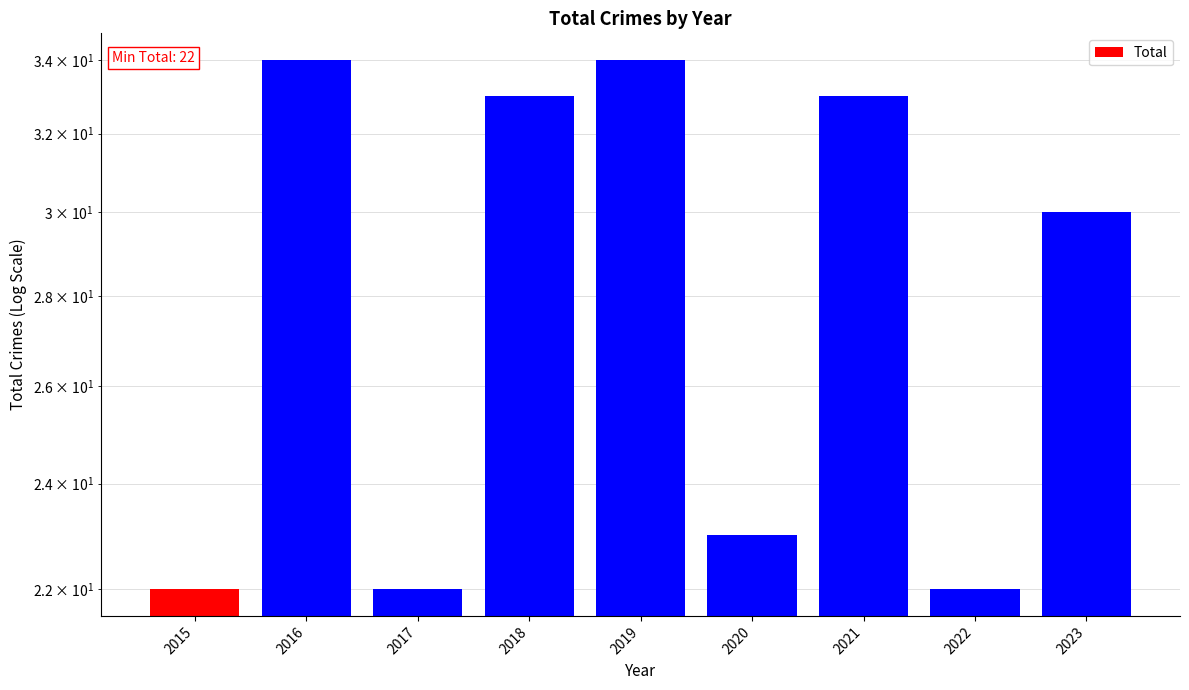

Count the number of data series in this chart.

1